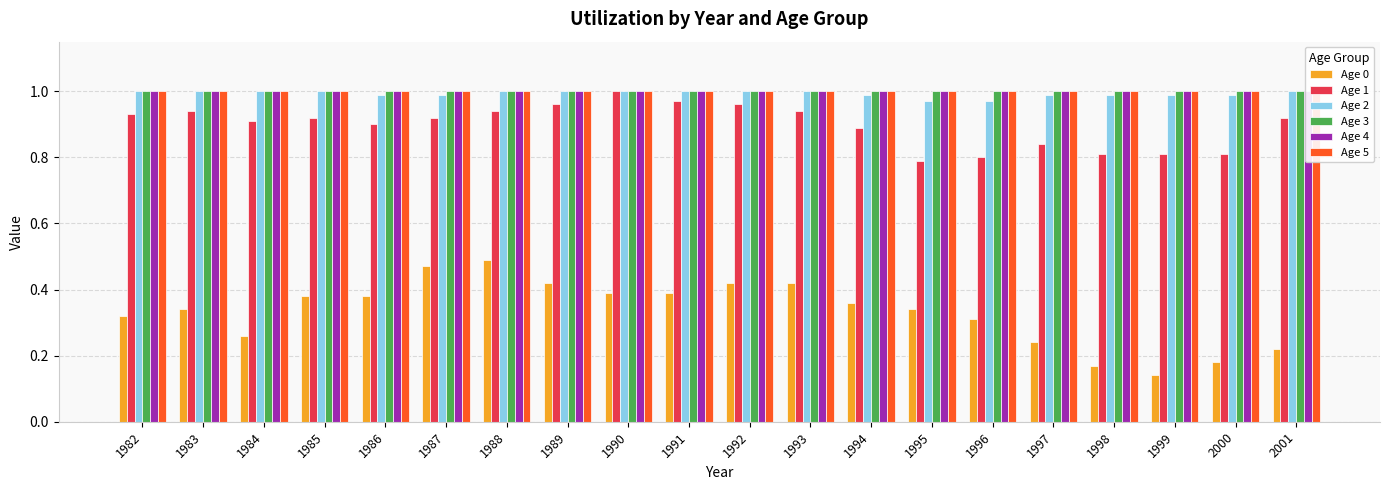

At which category is the sum across all series the highest?

1988